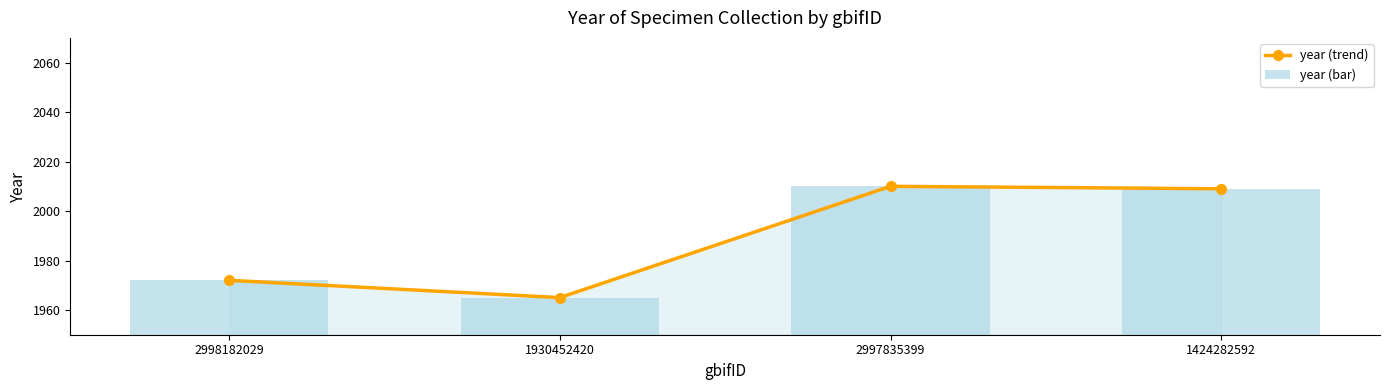

Which label corresponds to the smallest value in the chart?

1930452420